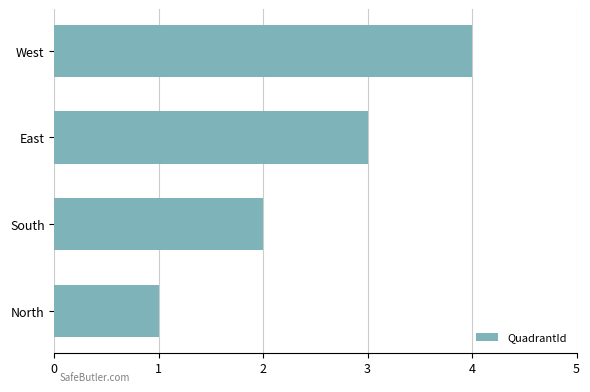

Rank the categories by value from highest to lowest.

West, East, South, North